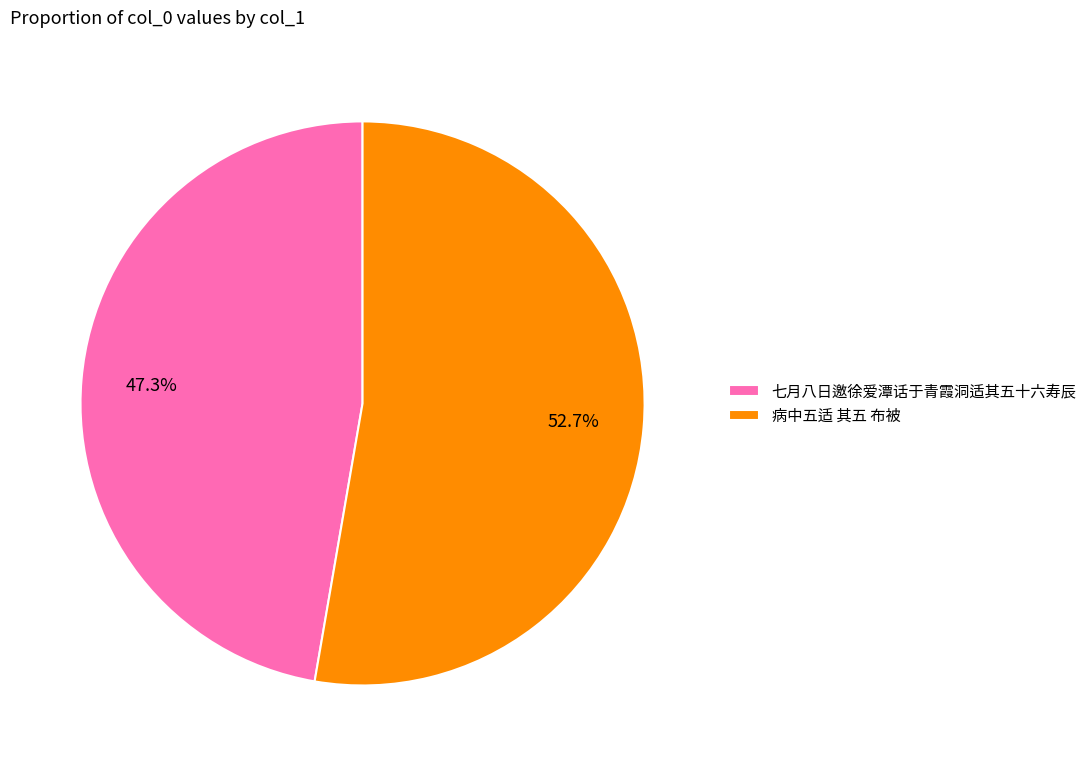

True or false: 七月八日邀徐爱潭话于青霞洞适其五十六寿辰 accounts for 39% of the total.

False